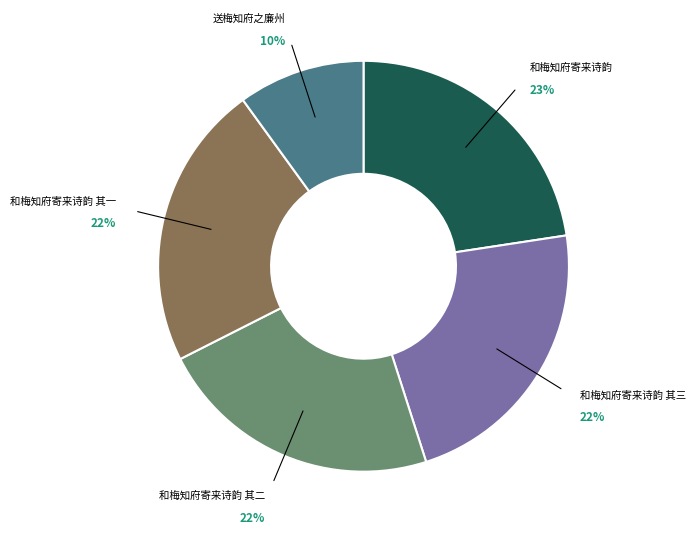

Approximately how many times larger is the value at 和梅知府寄来诗韵 其三 compared to 和梅知府寄来诗韵 其二?

1.0